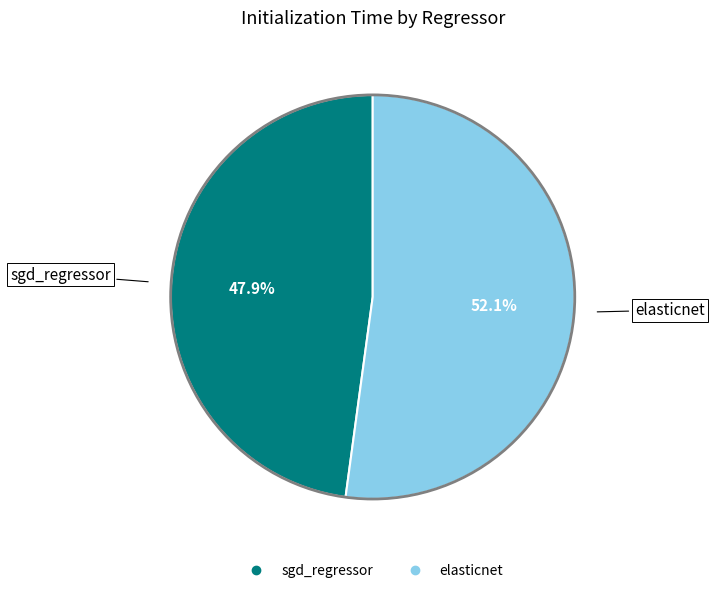

How many slices are in this pie chart?

2